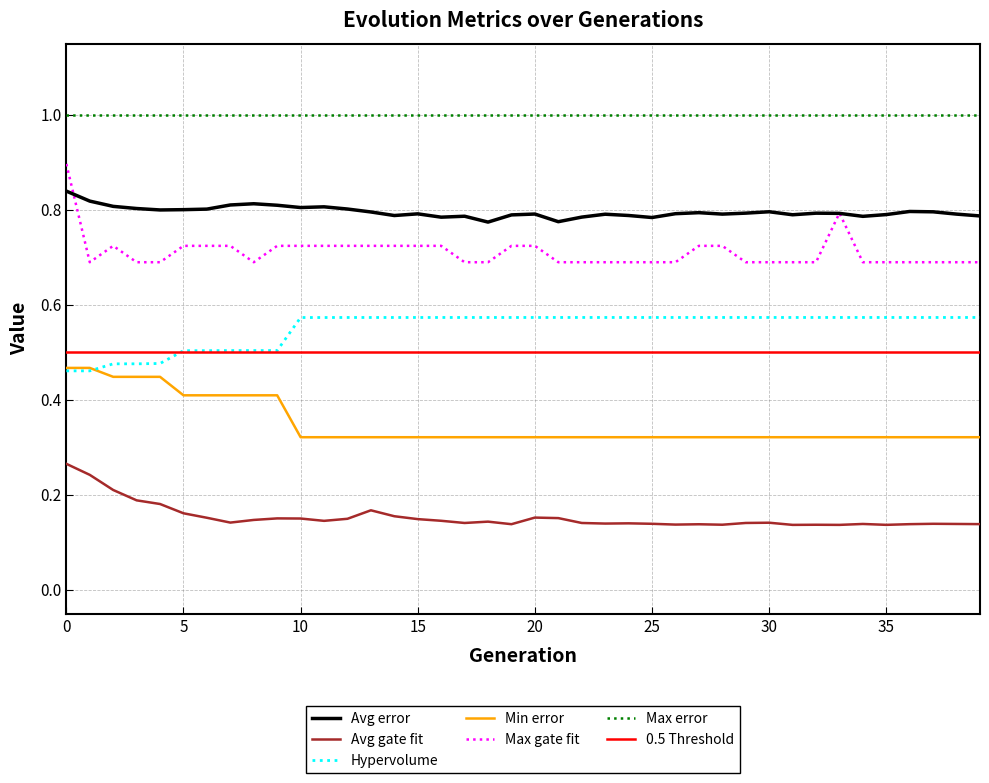

What is the value of the Min error point at the 8th from the left?

0.4